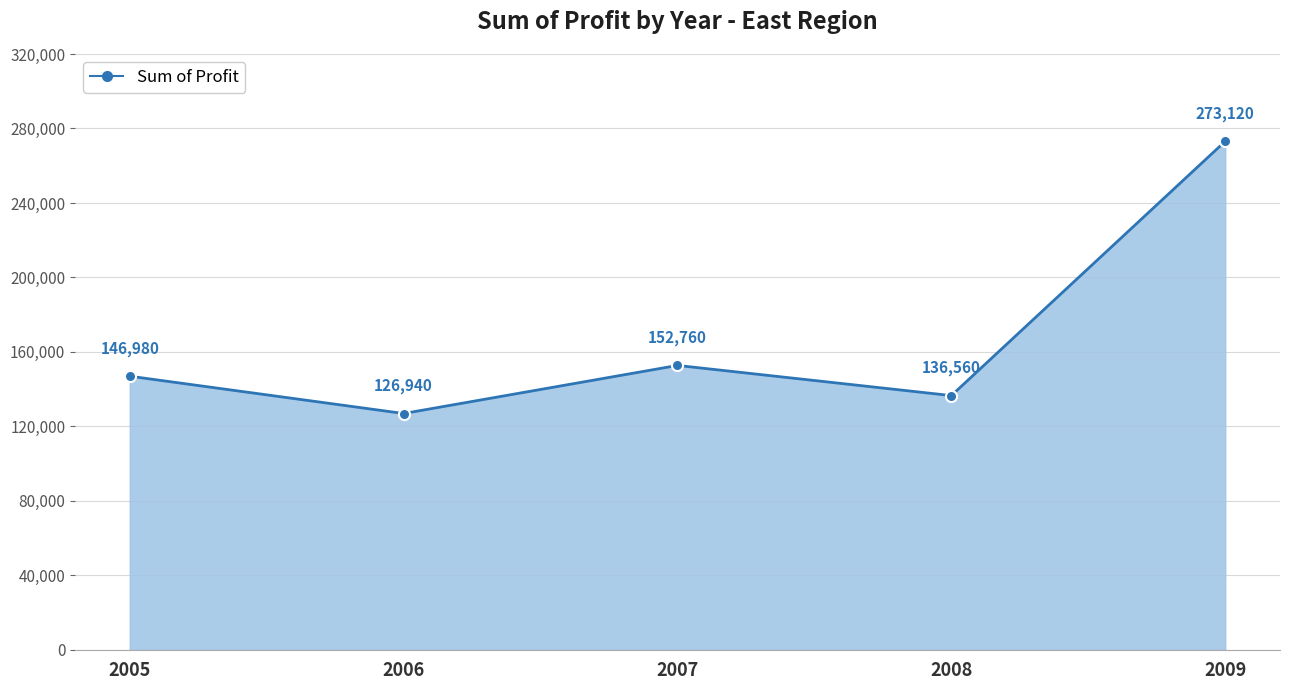

What is the sum of all values?

836360